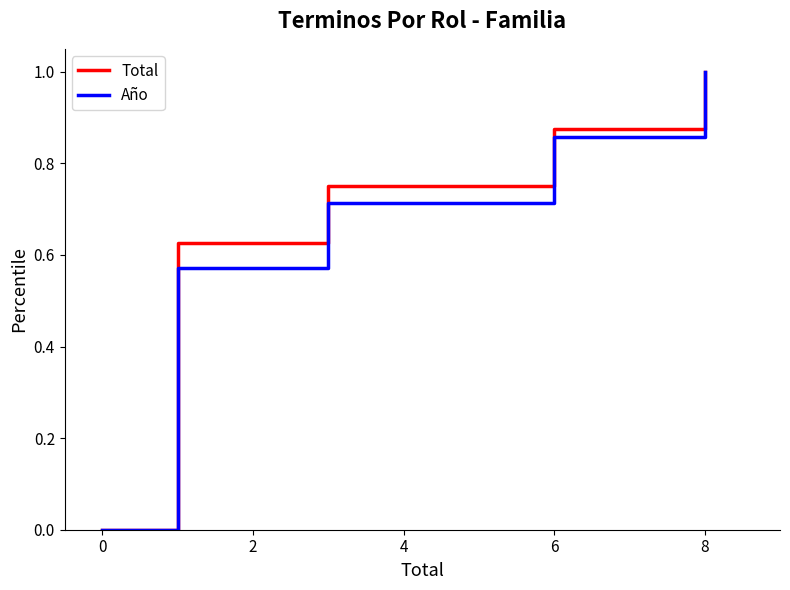

Is it true that Total equals 0.4 at 8?

False